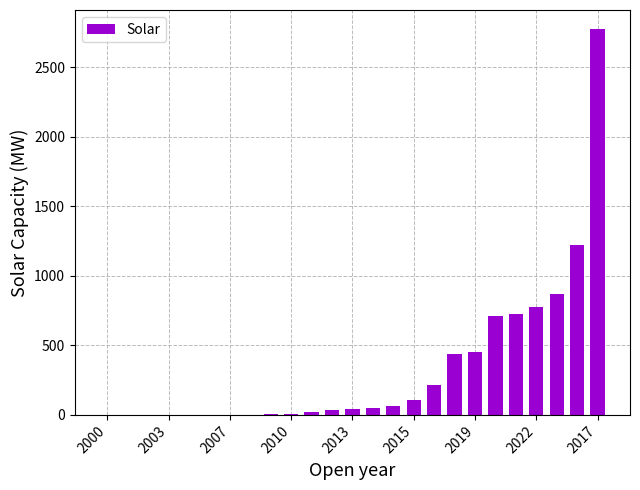

What is the maximum value shown in the chart?

2773.1